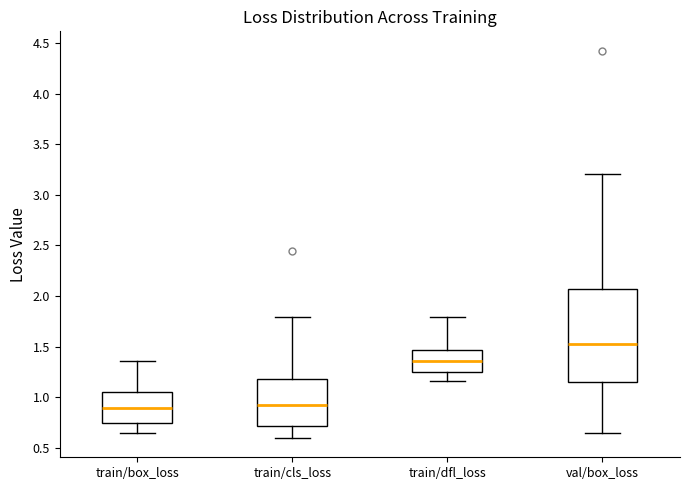

Where is the lower edge of the box for train/cls_loss on the y-axis? The values are not printed on the chart, so give them approximately, as read against the axis.

0.70